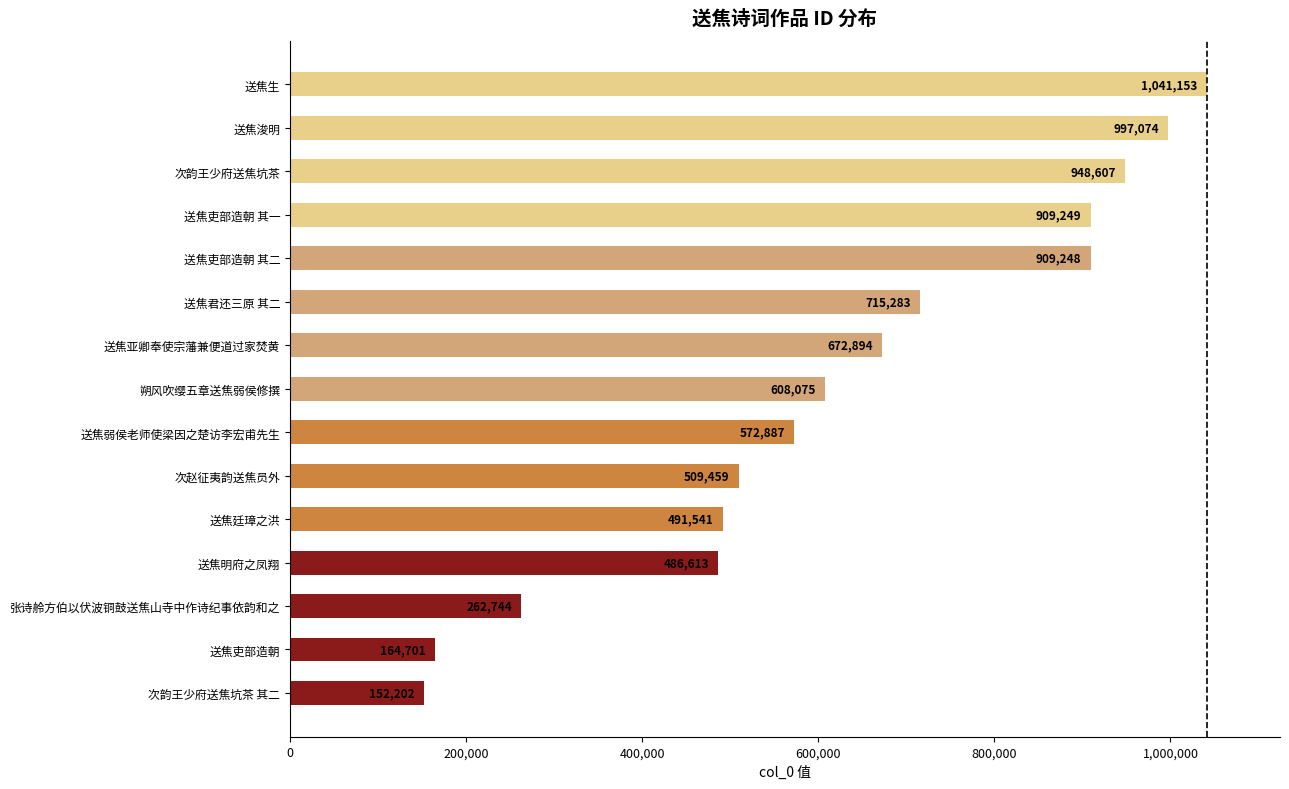

Which has a higher value, 送焦浚明 or 送焦吏部造朝 其二?

送焦浚明